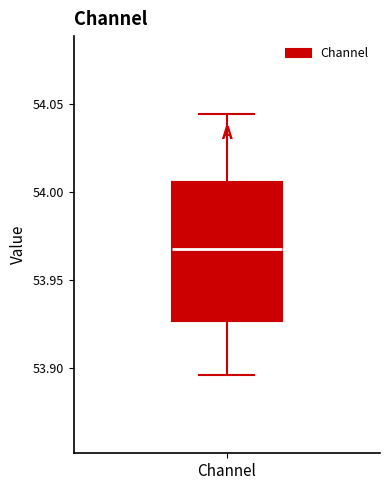

Transcribe this box plot: give where the median line is, the range the box spans, and where the two whiskers end, as read against the y-axis. The values are not printed on the chart, so give them approximately, as read against the axis.

median 53.970, box 53.925 to 54.005, whiskers 53.895 to 54.045